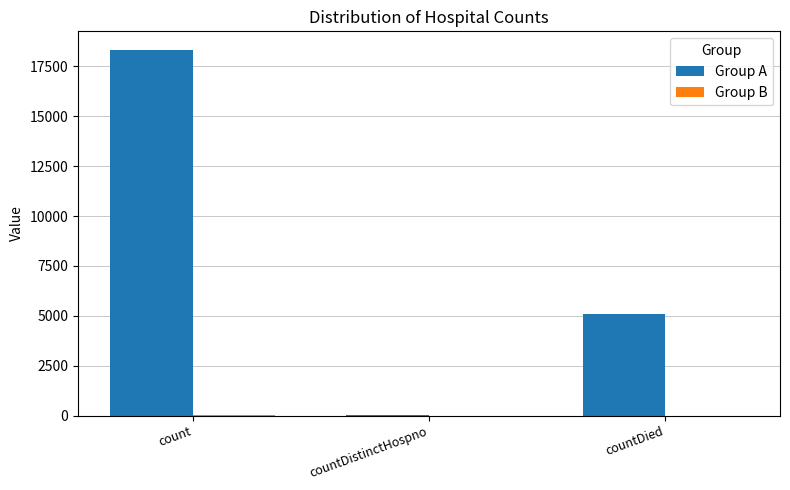

Which series changed the most between count and countDied?

Group A